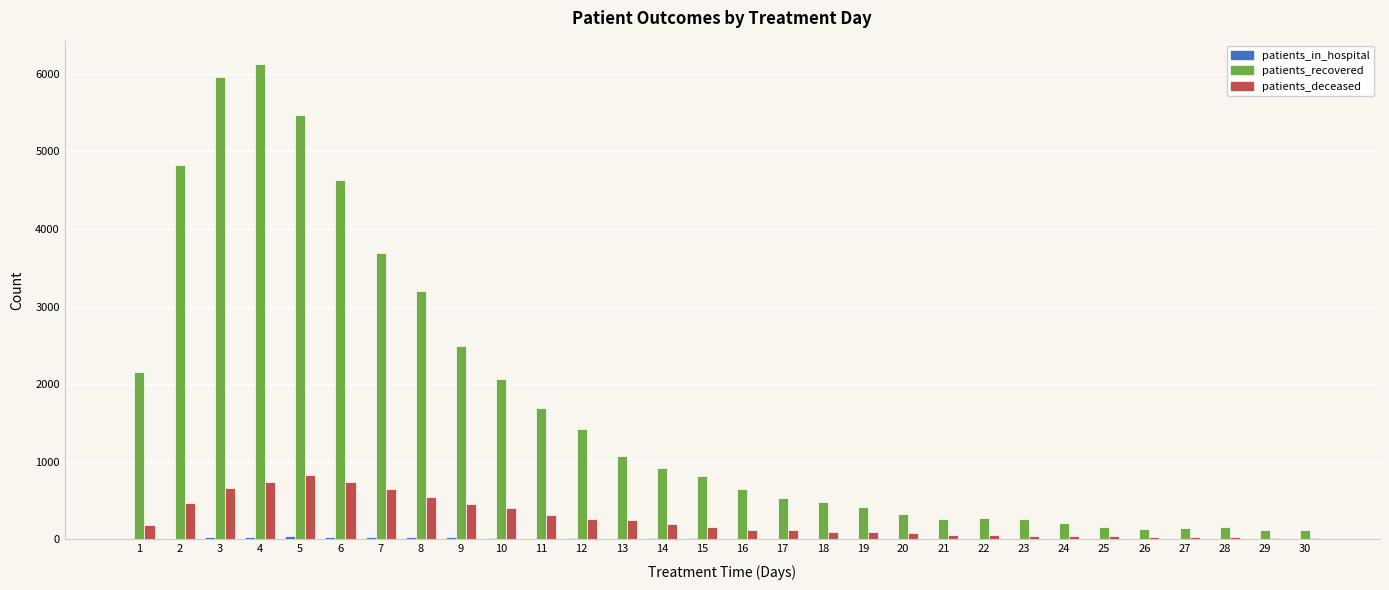

Which series changed the most between 4 and 27?

patients_recovered